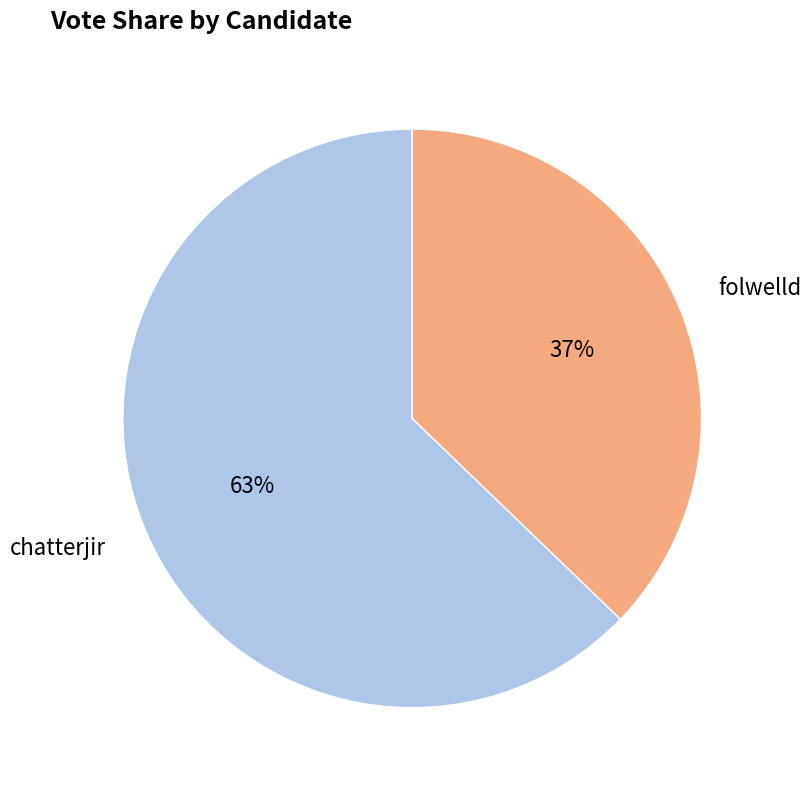

To the nearest percent, what is the average slice percentage?

50%